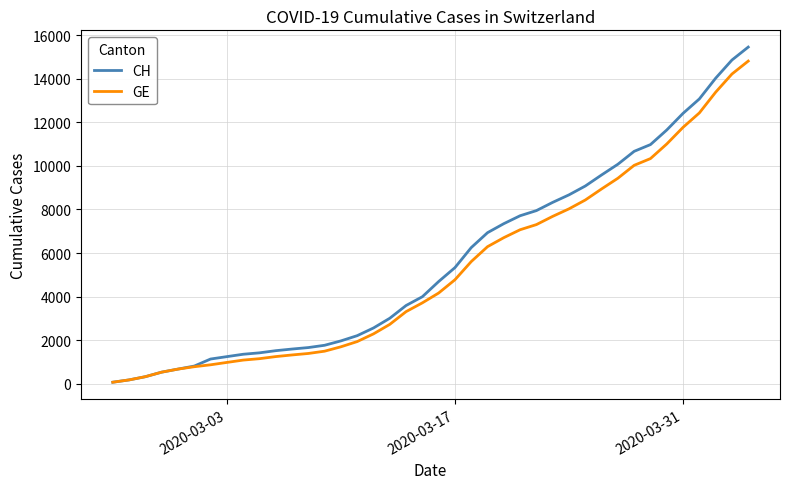

What is the maximum value shown in the chart?

15450